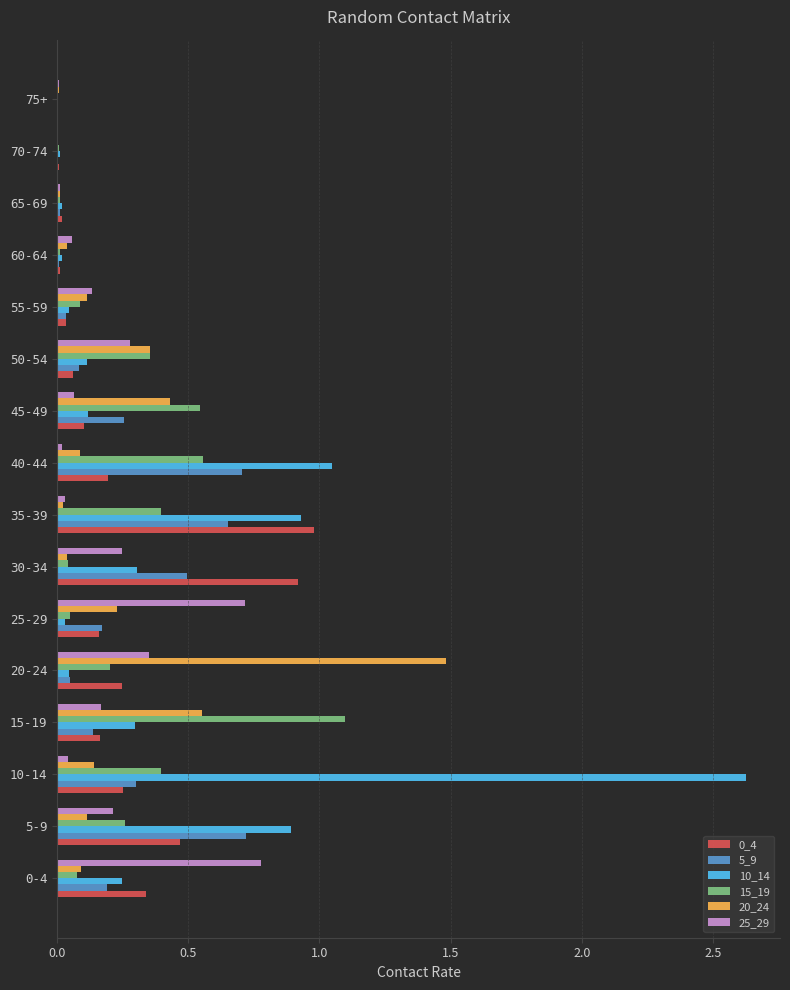

At which category is the sum across all series the highest?

10-14